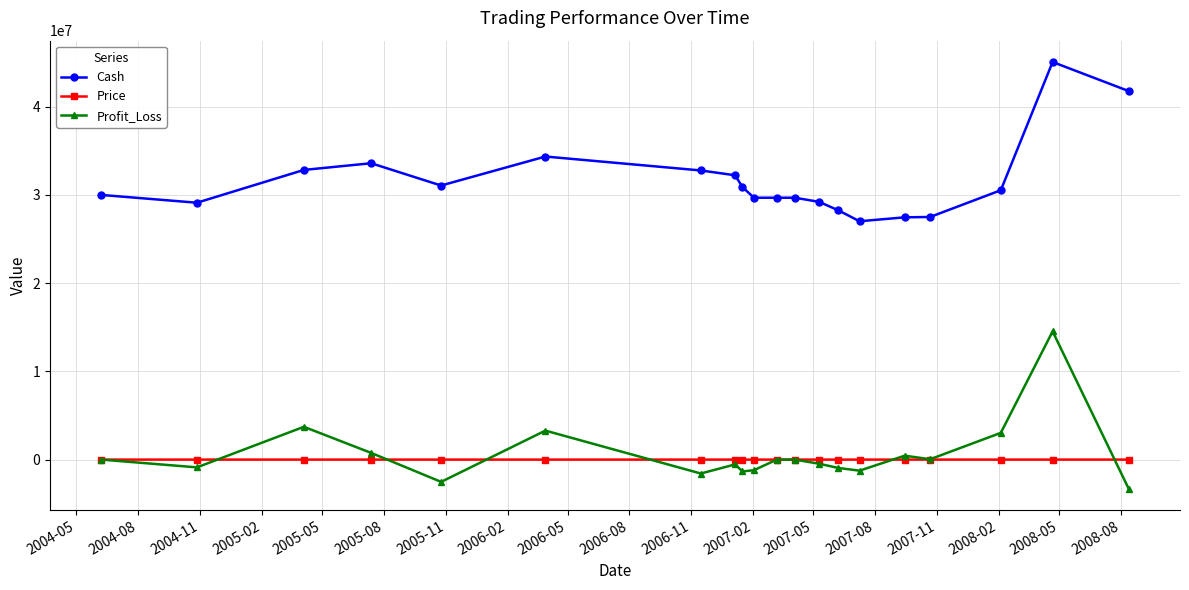

True or false: Profit_Loss has more than 2 points higher than both neighbors.

True